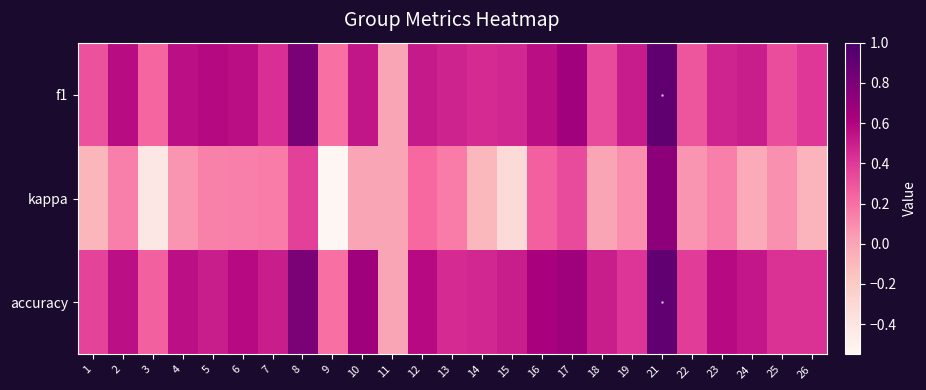

Between 3 and 26, which is larger?

26